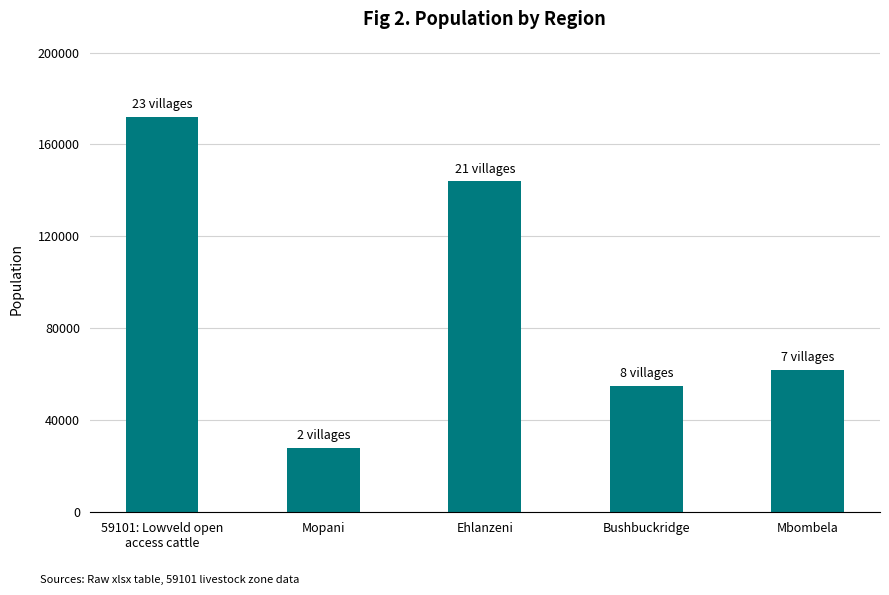

Is it true that the value at Ehlanzeni is 30647?

False